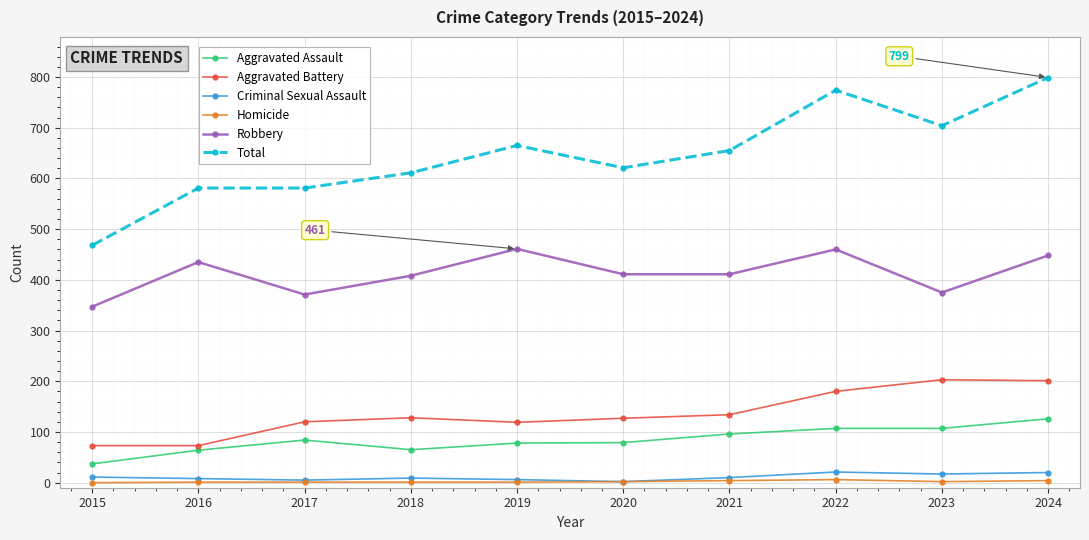

True or false: Aggravated Assault and Homicide intersect in this chart.

False